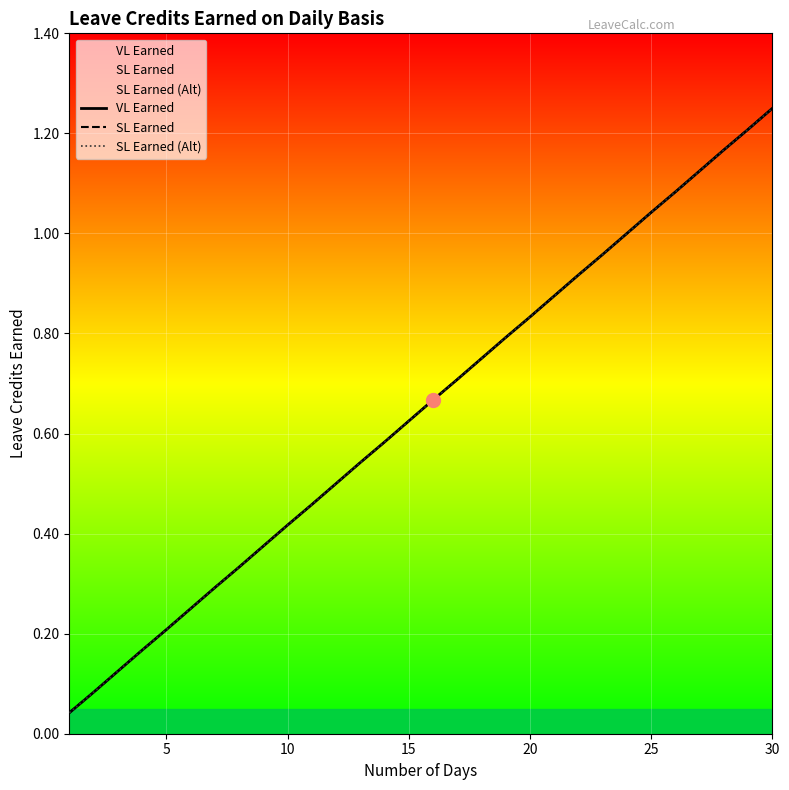

What is the sum of all SL Earned (Alt) values?

19.4